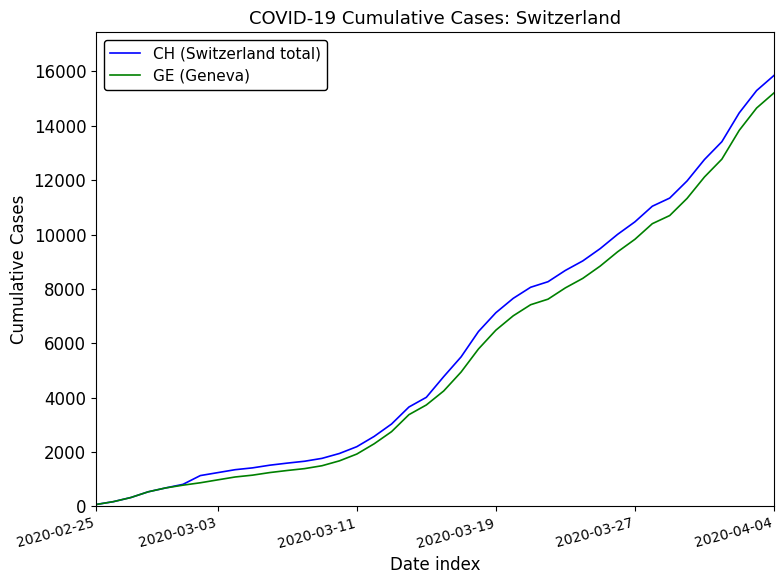

Which series has the largest range (max minus min)?

CH (Switzerland total)